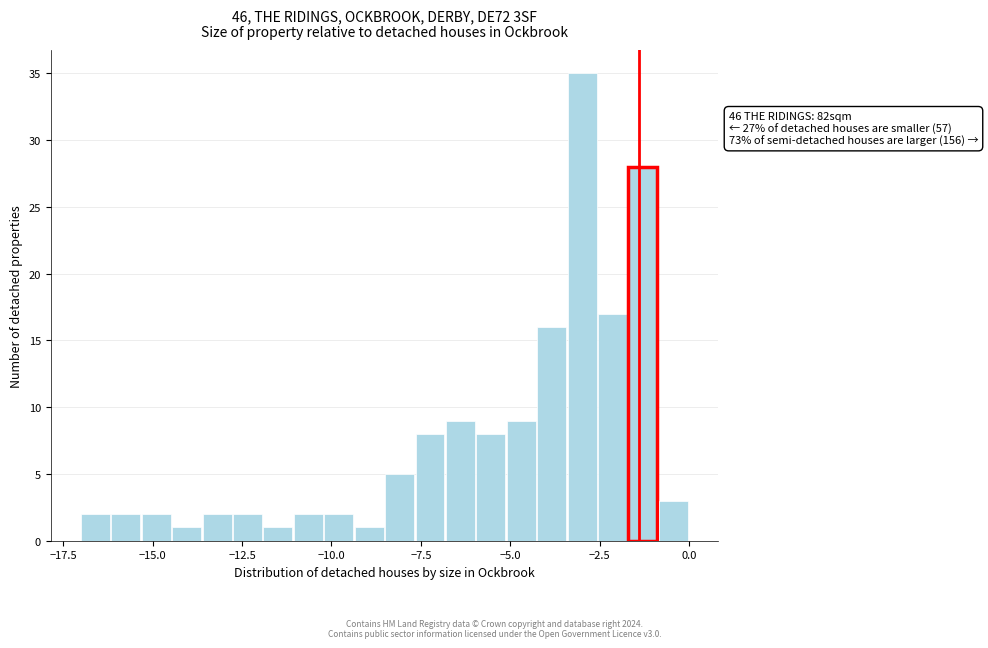

Read against the x-axis, roughly where is the centre of the tallest bar?

-3.0